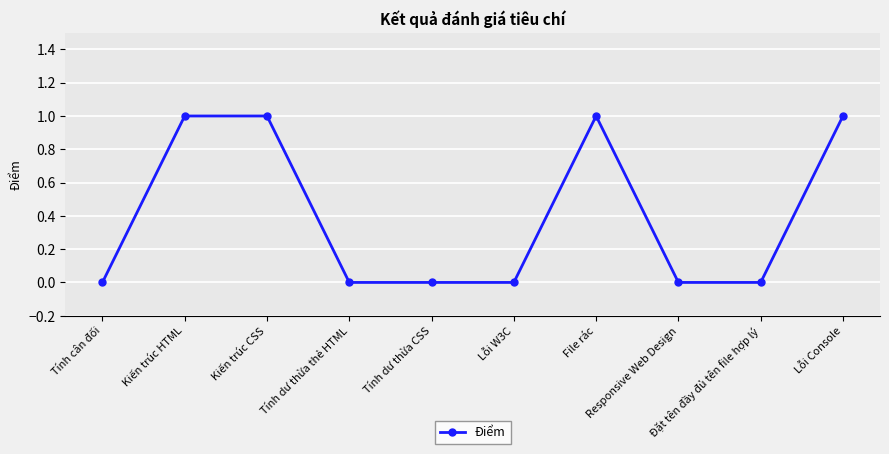

What is the label of the 7th point from the left?

File rác